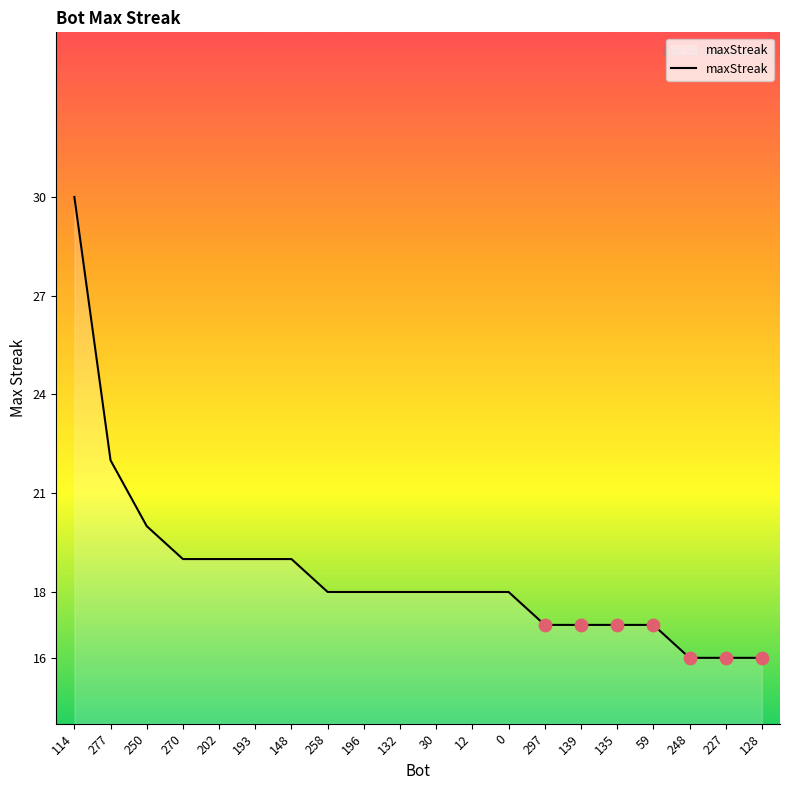

What is the change in value from 250 to 30?

-2